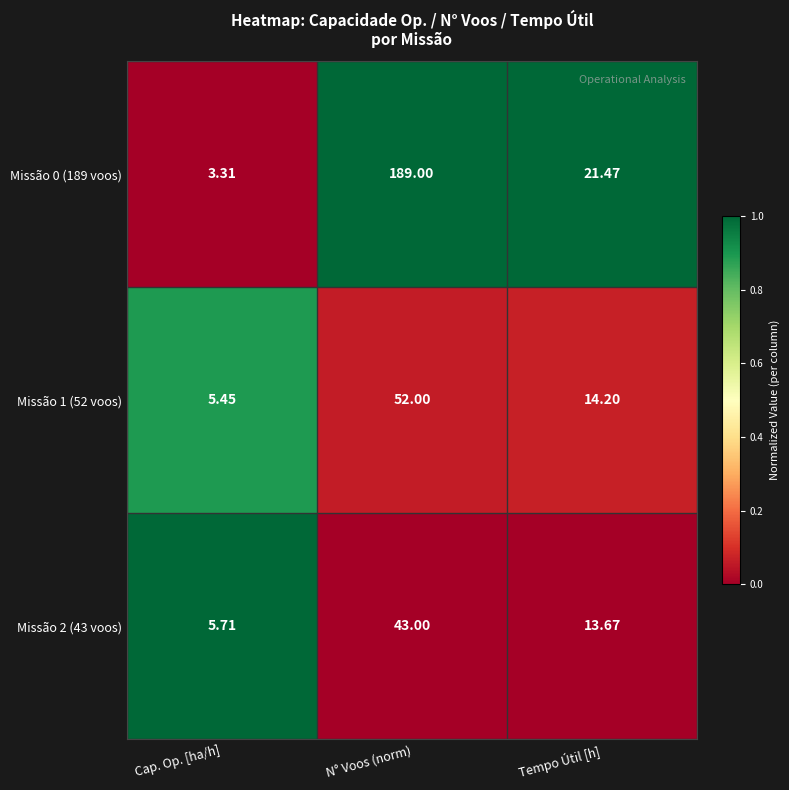

Which category has the highest value across all series?

N° Voos (norm)